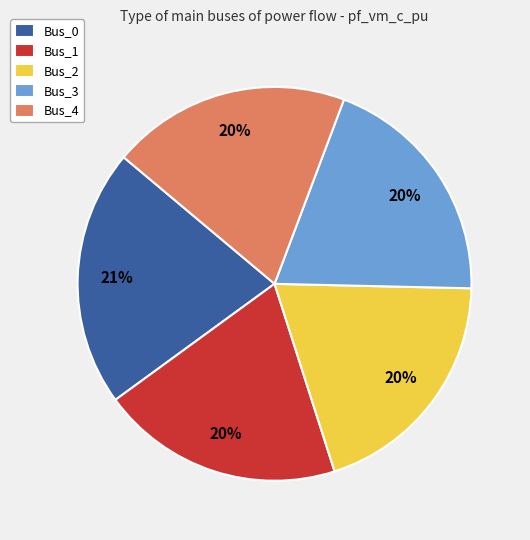

Is Bus_3 the majority of the pie?

No